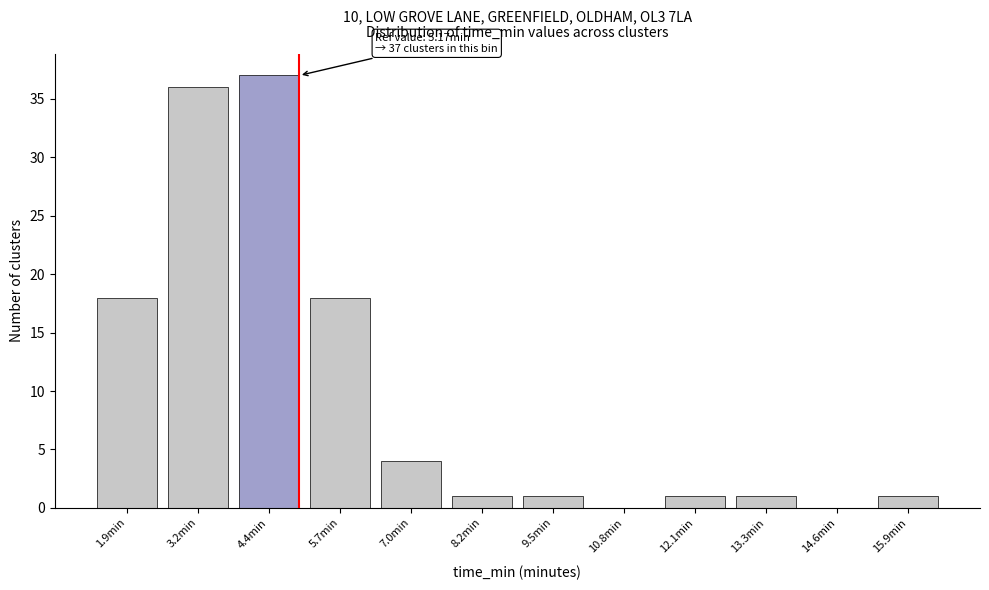

Reading right to left, list all the values displayed in this chart.

15.9min=1	14.6min=0	13.3min=1	12.1min=1	10.8min=0	9.5min=1	8.2min=1	7.0min=4	5.7min=18	4.4min=37	3.2min=36	1.9min=18